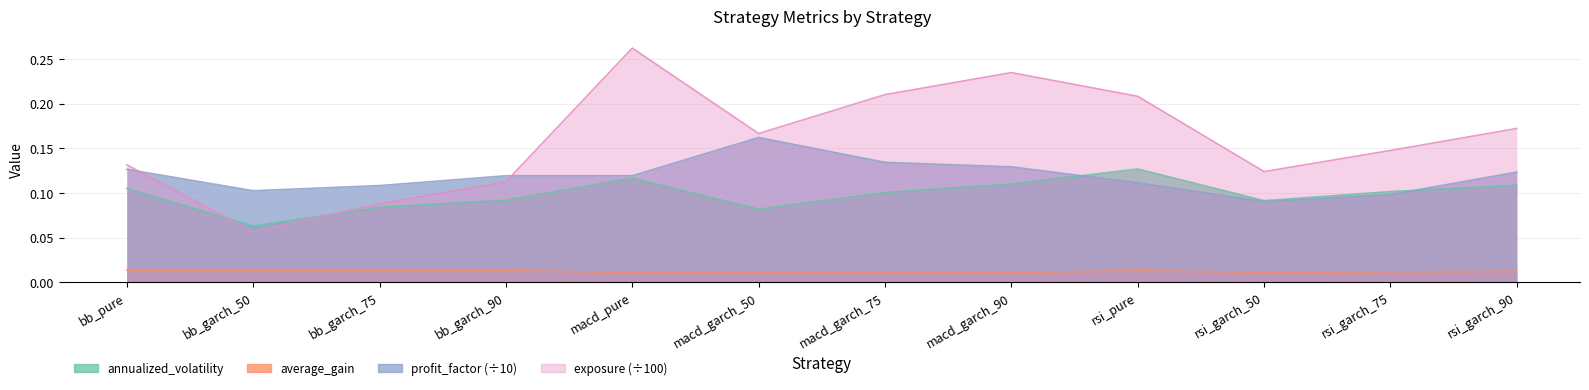

At which label does annualized_volatility reach its minimum?

bb_garch_50